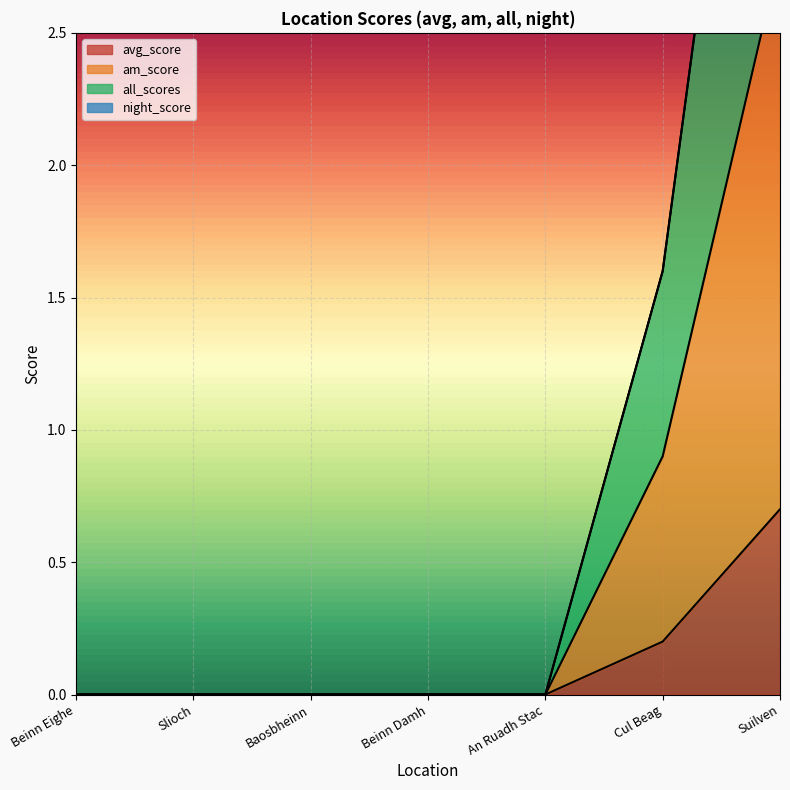

What is the highest value of the avg_score series?

0.7